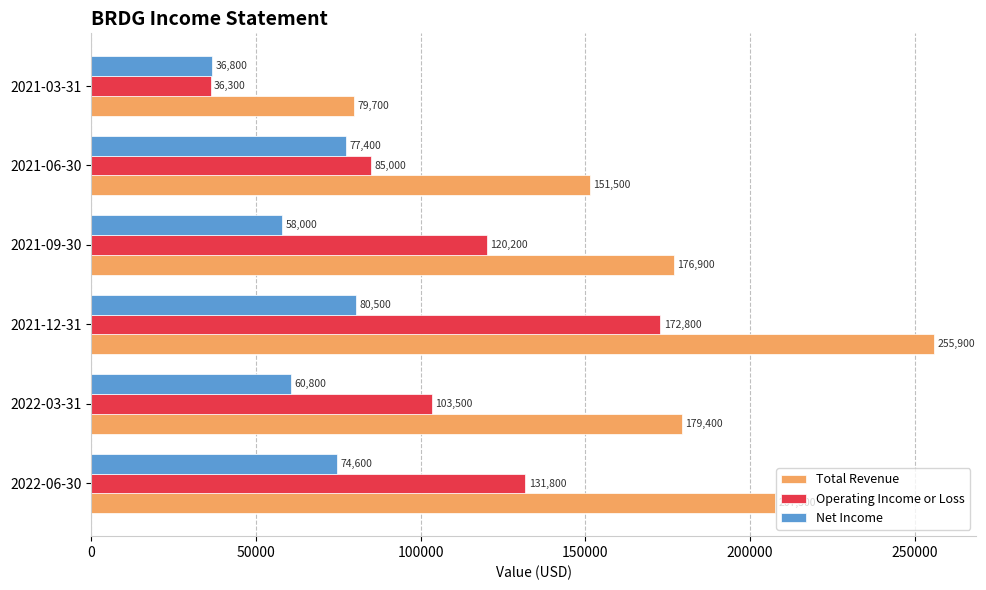

What is the average value of the Total Revenue series?

175150